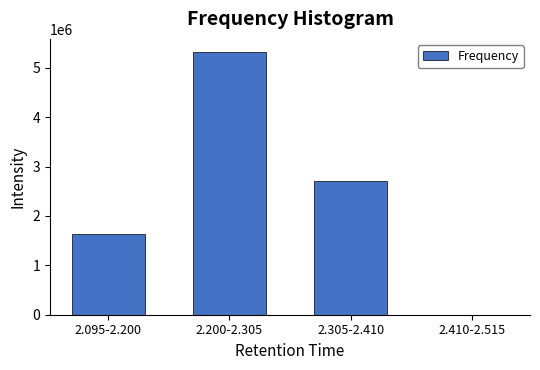

Reading left to right, what are all the values shown in this chart?

2.095-2.200=1633540	2.200-2.305=5321172	2.305-2.410=2709523	2.410-2.515=0